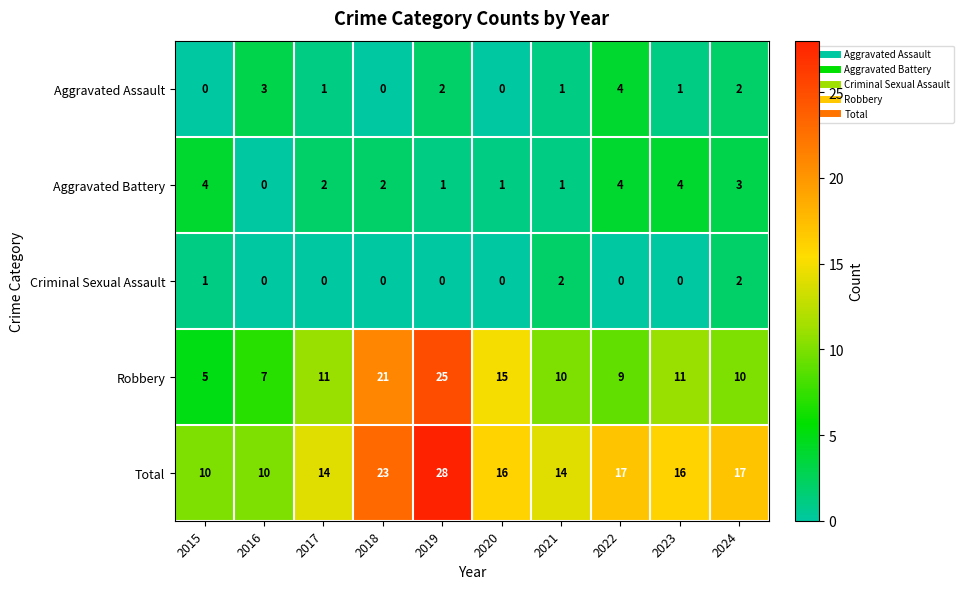

Is it true that Total equals 10 at 2016?

True